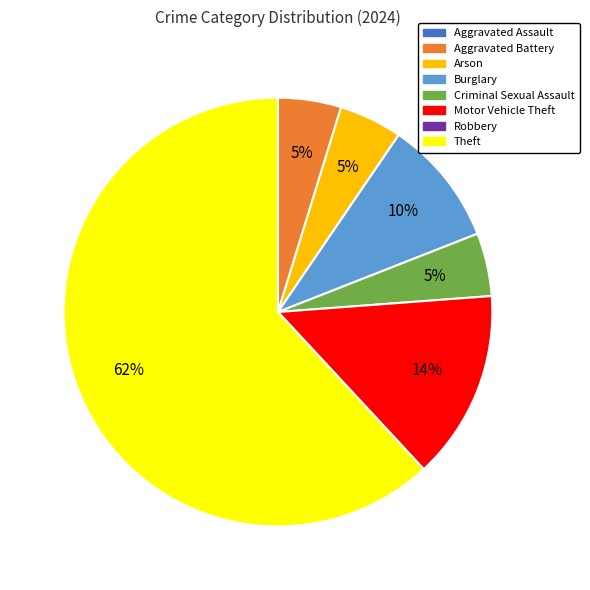

To the nearest percent, what is the average slice percentage?

17%